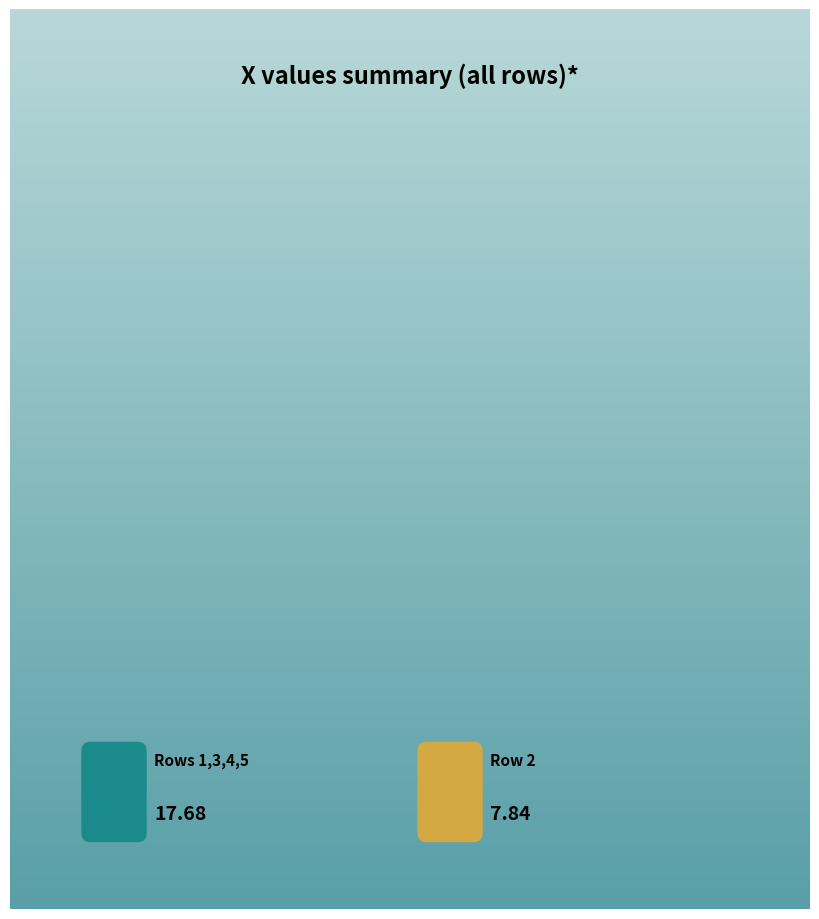

To the nearest percent, what is the average slice percentage?

50%